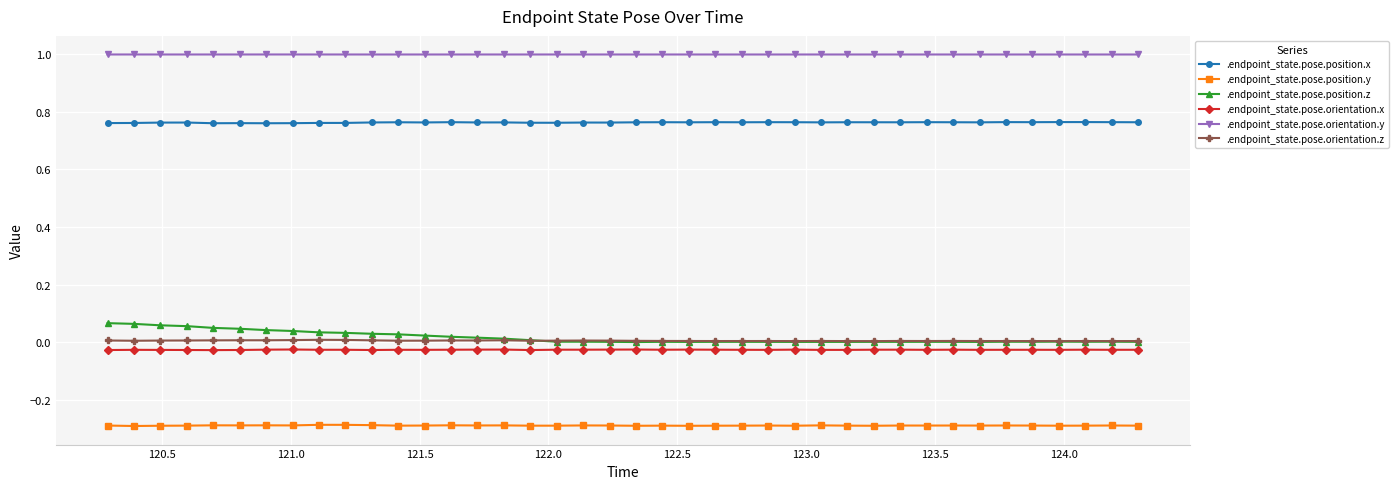

What is the minimum value shown in the chart?

-0.3